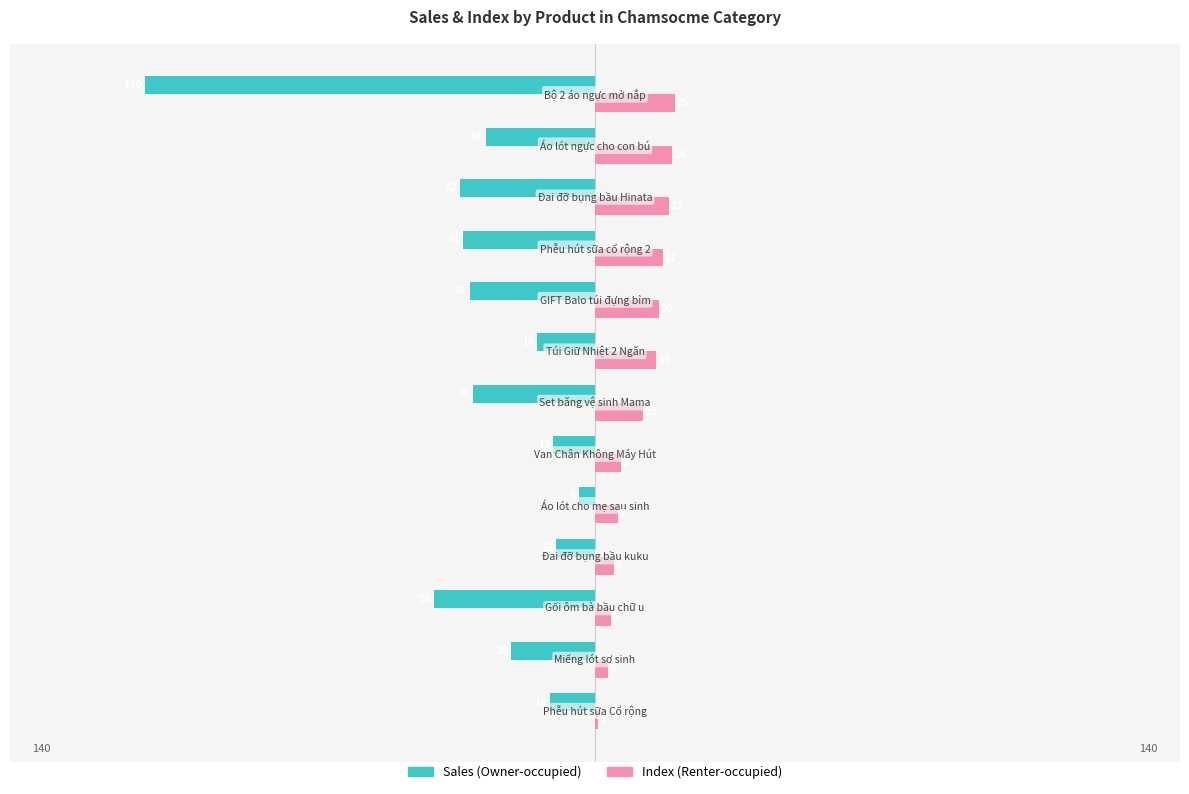

What is the highest value of the Sales (Owner-occupied) series?

-5